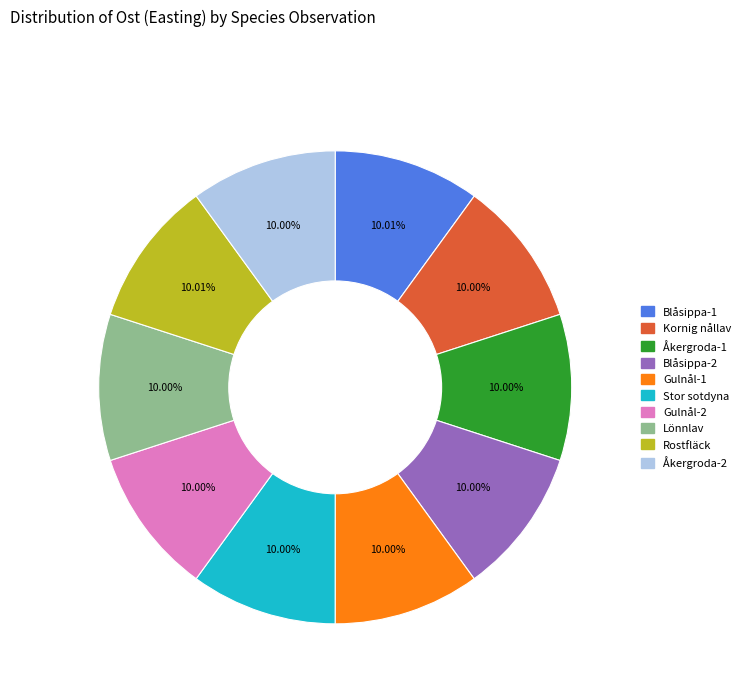

Count the number of slices in the pie.

10